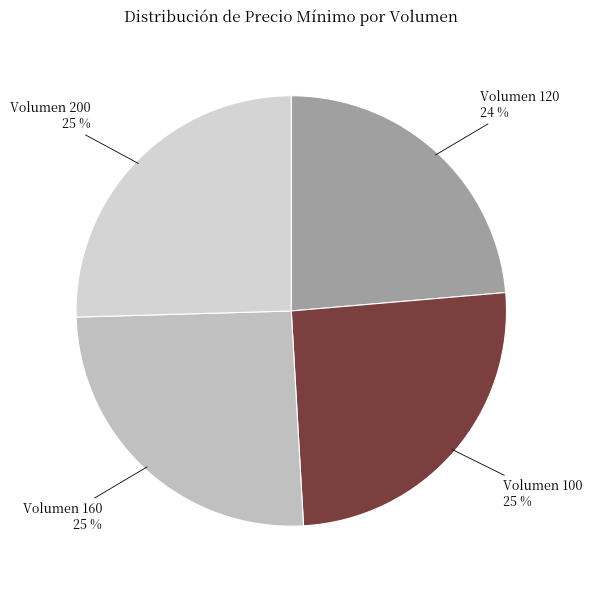

How many slices are in this pie chart?

4